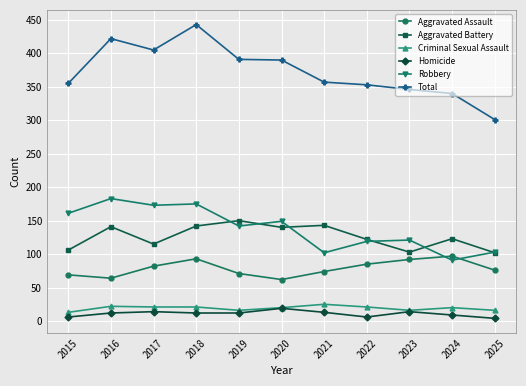

The Homicide series shows 14 at 2017. True or false?

True